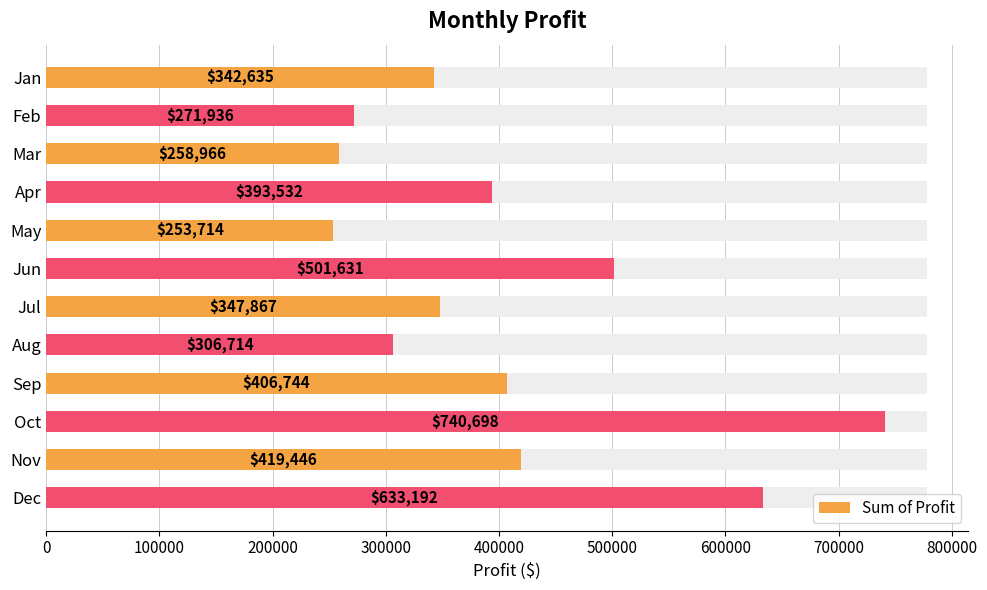

Is it true that the value at Nov is 419446.0?

True